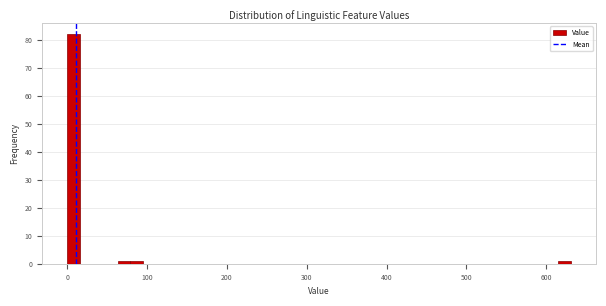

Around what value on the x-axis is the tallest bar? Give the approximate position of its centre, as read against the axis.

10